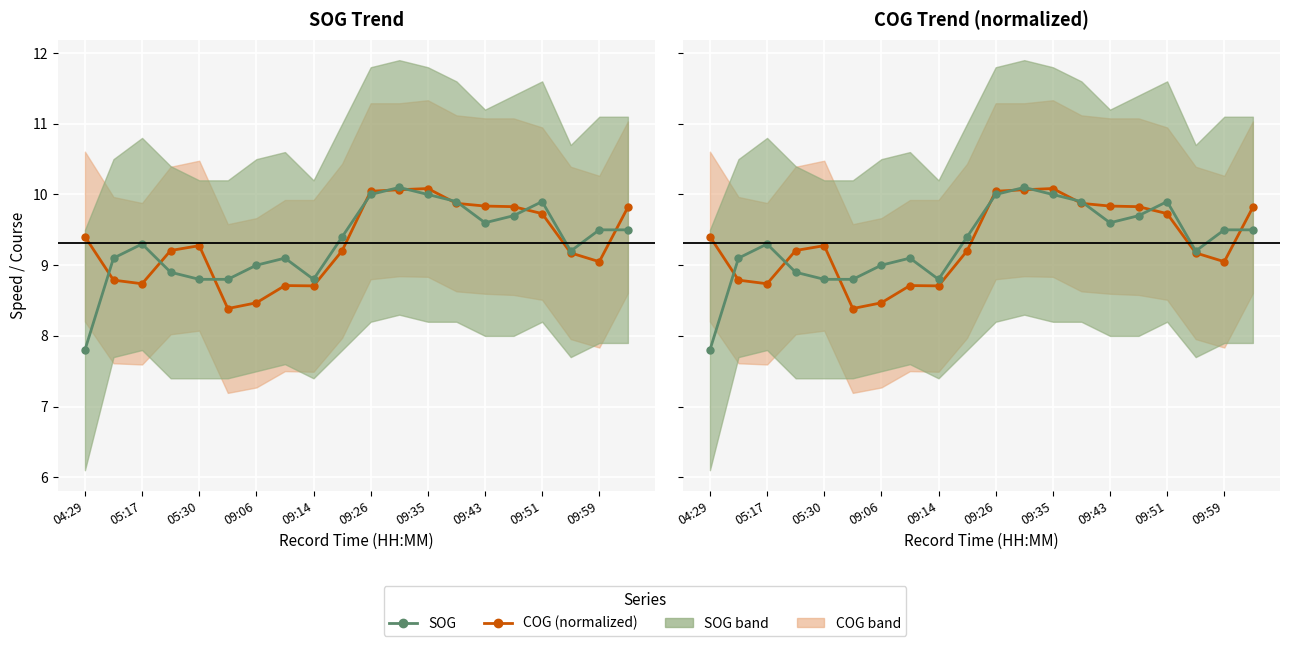

At how many categories does at least one series exceed 7?

20